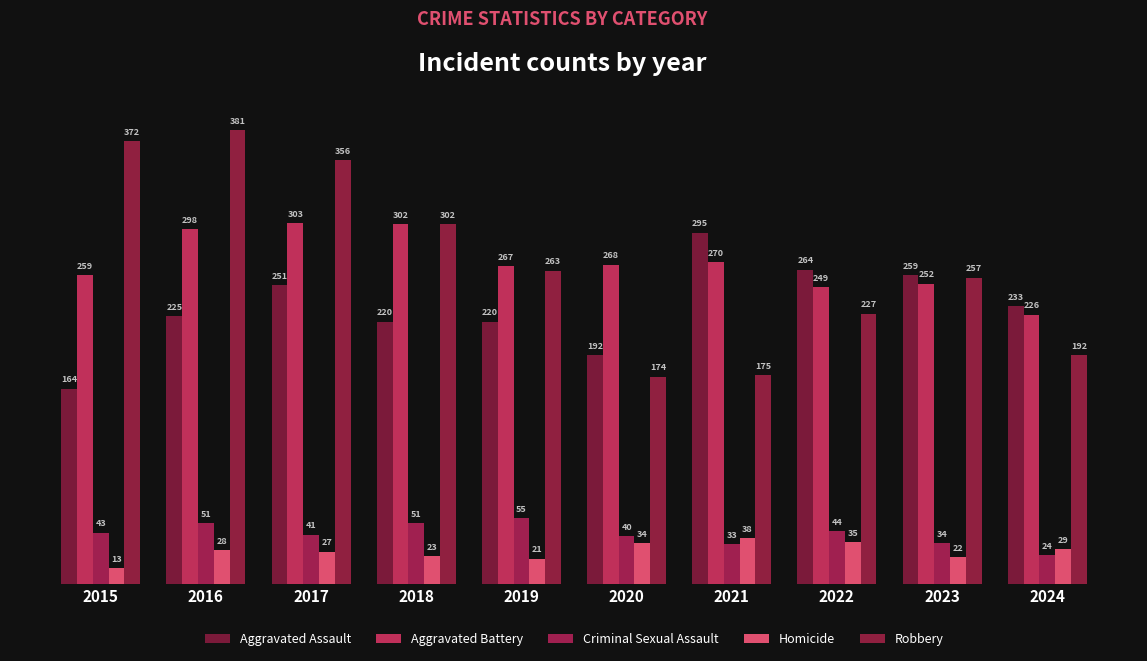

What is the sum of all Homicide values?

270